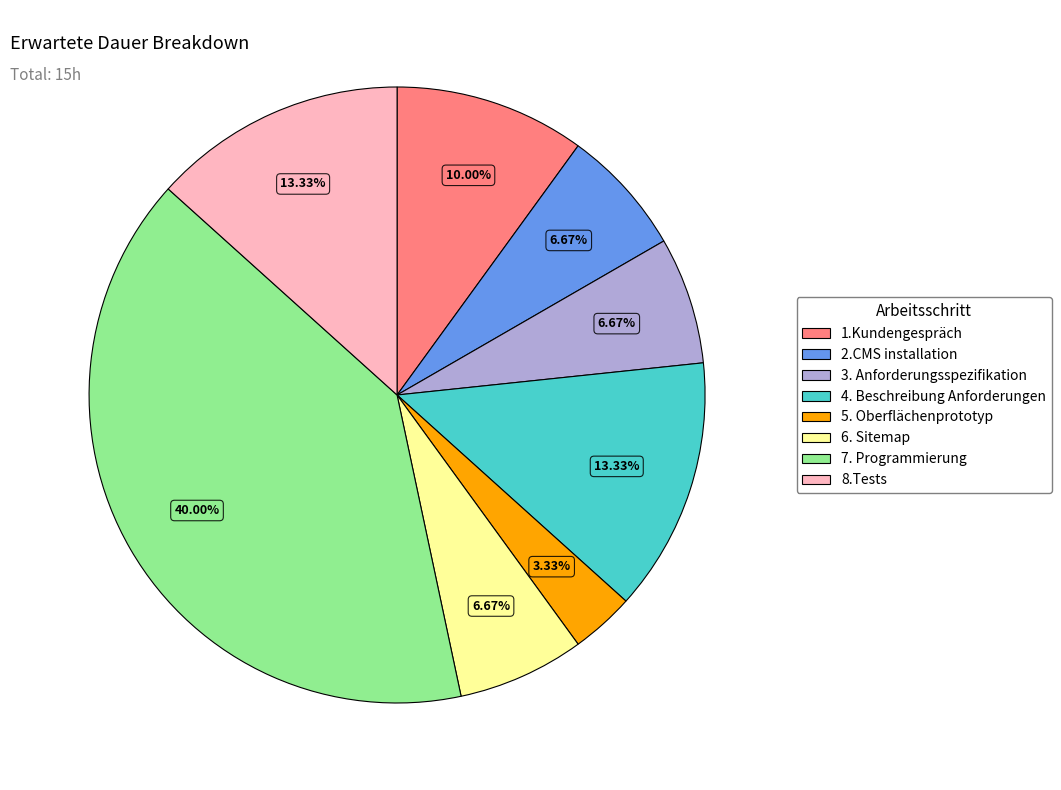

Count the number of slices in the pie.

8